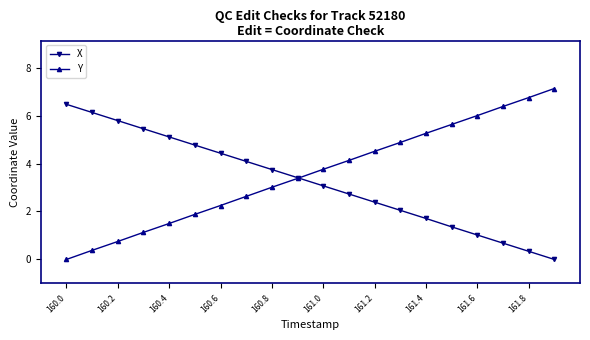

Which series has the largest range (max minus min)?

Y